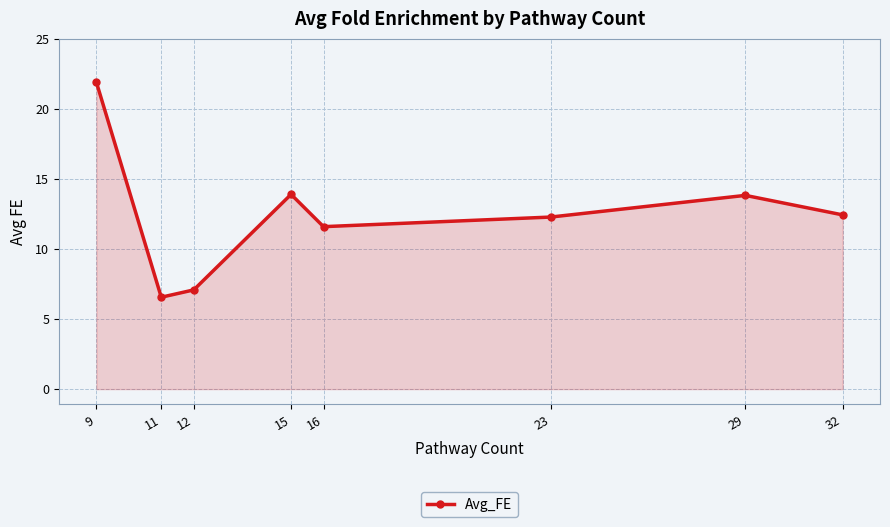

What is the difference between the maximum and minimum values?

15.3